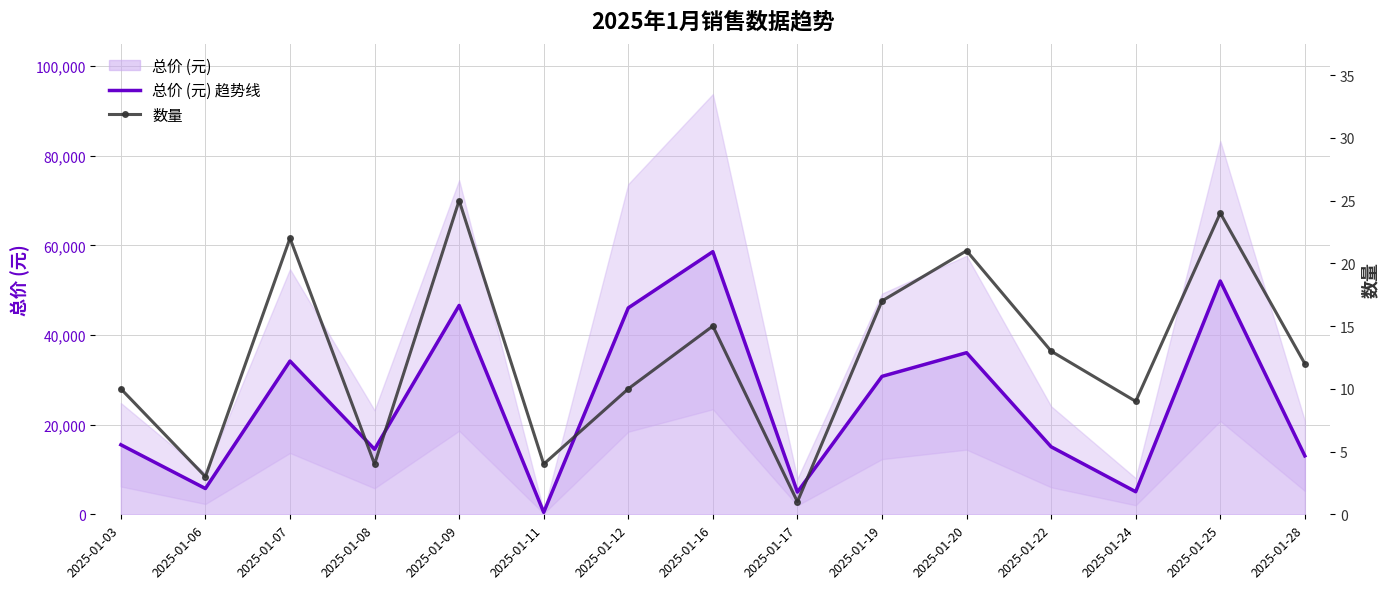

List the series in order of their overall mean, highest first.

总价 (元) 趋势线, 数量